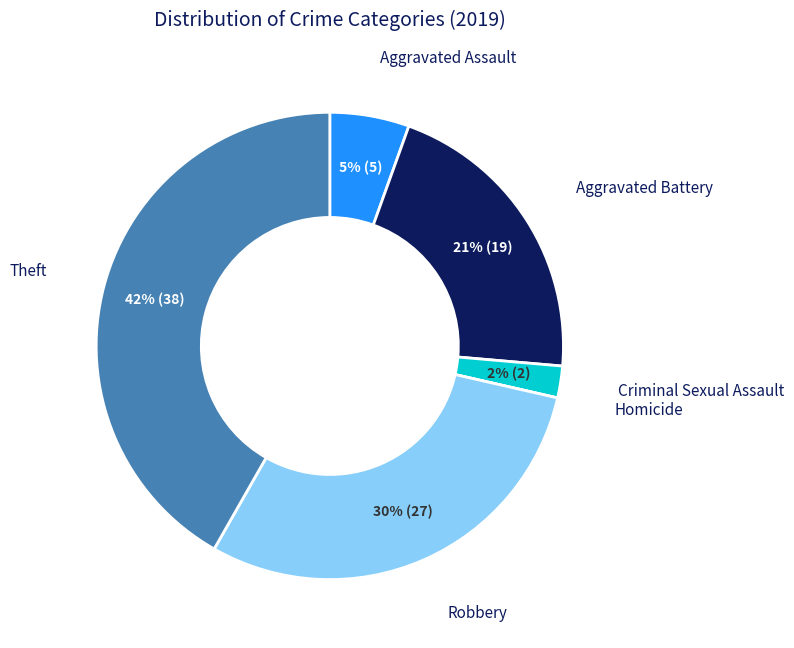

To the nearest percent, what is the average slice percentage?

17%